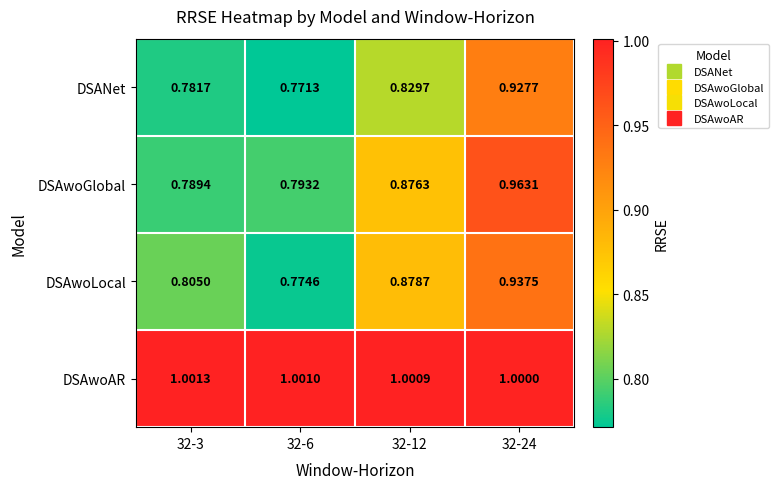

Rank the series at 32-6 from lowest to highest value.

DSANet, DSAwoLocal, DSAwoGlobal, DSAwoAR